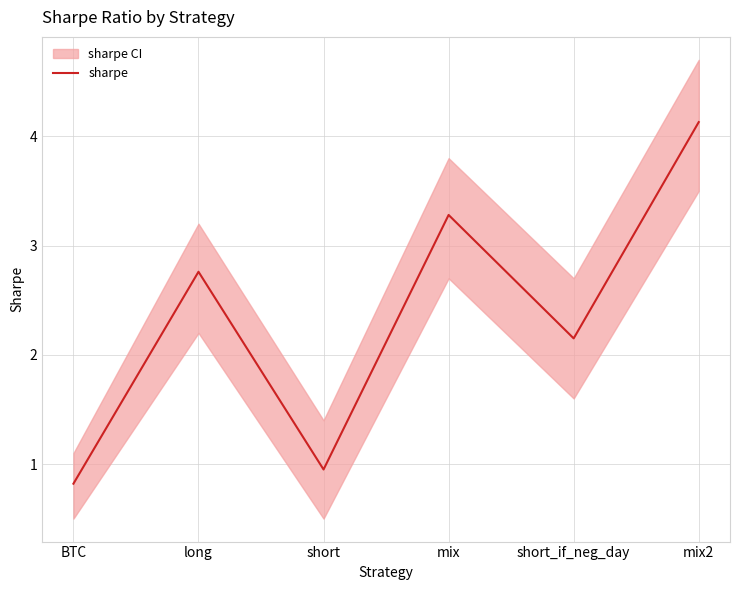

What is the change in value from long to short?

-1.8